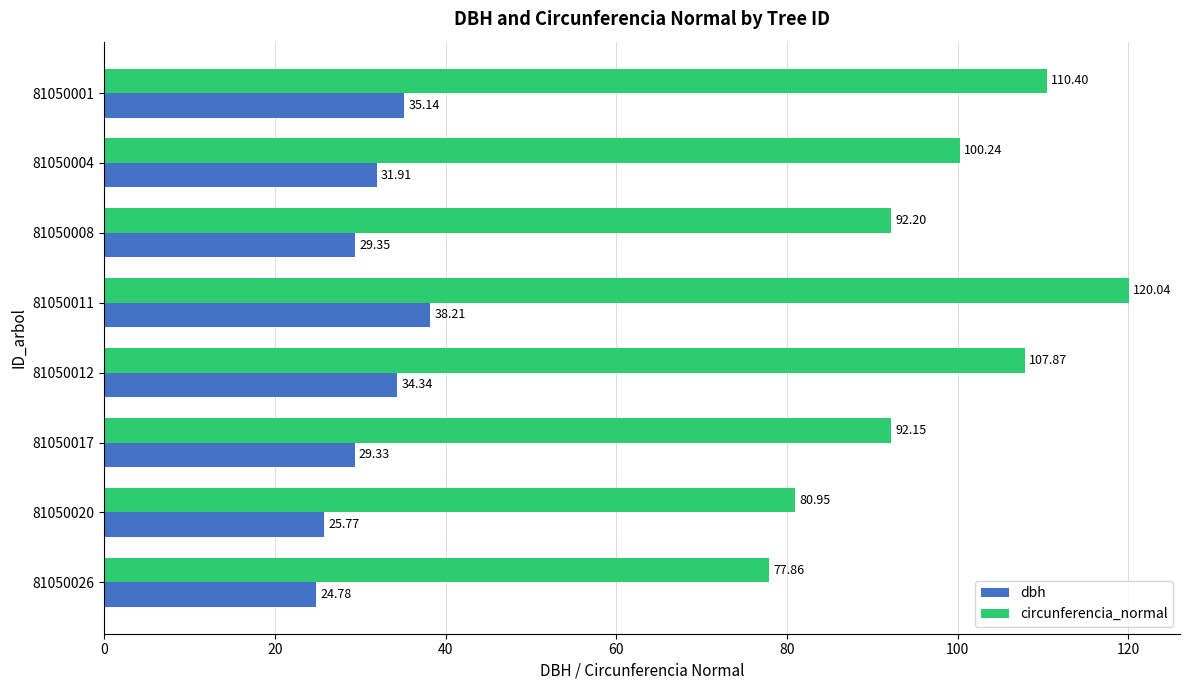

What is the difference between the highest and lowest values at 81050026?

53.1